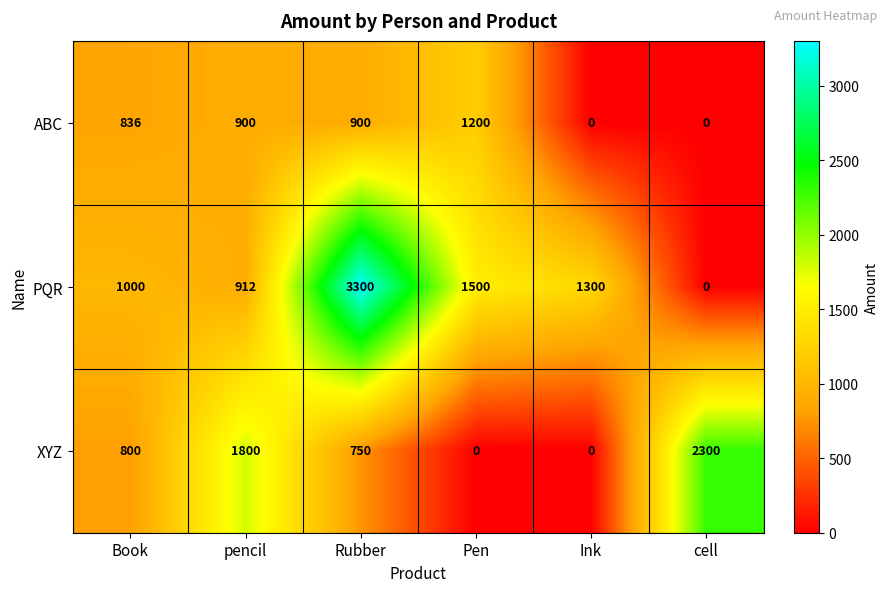

How many categories are shown in the chart?

6